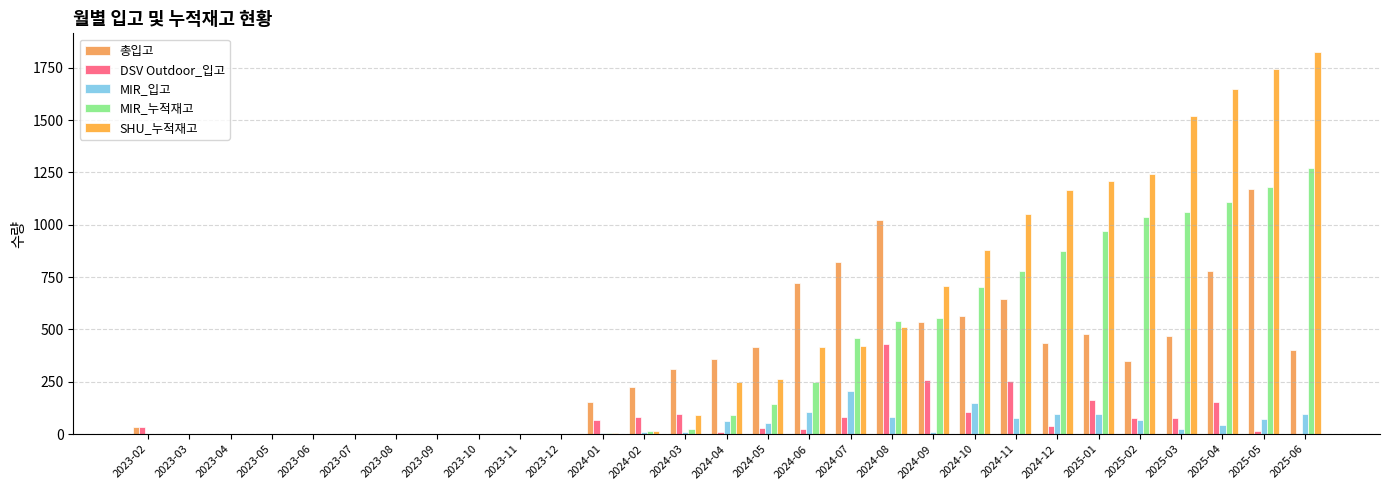

How many groups of bars are there?

29